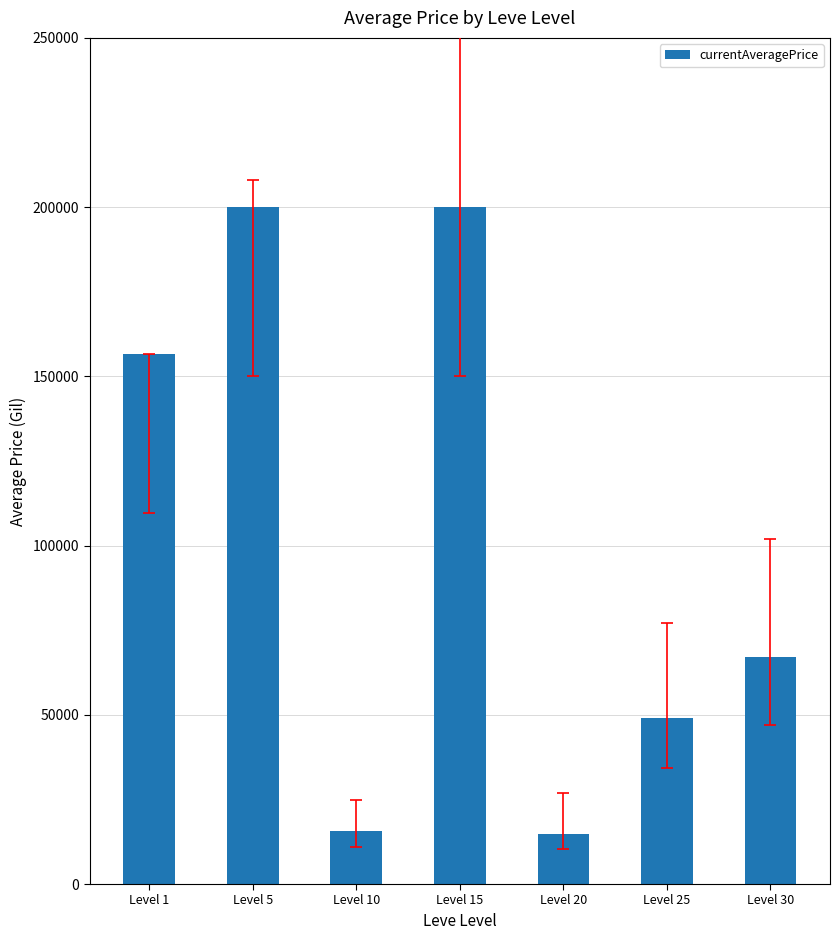

Between Level 15 and Level 25, which is larger?

Level 15